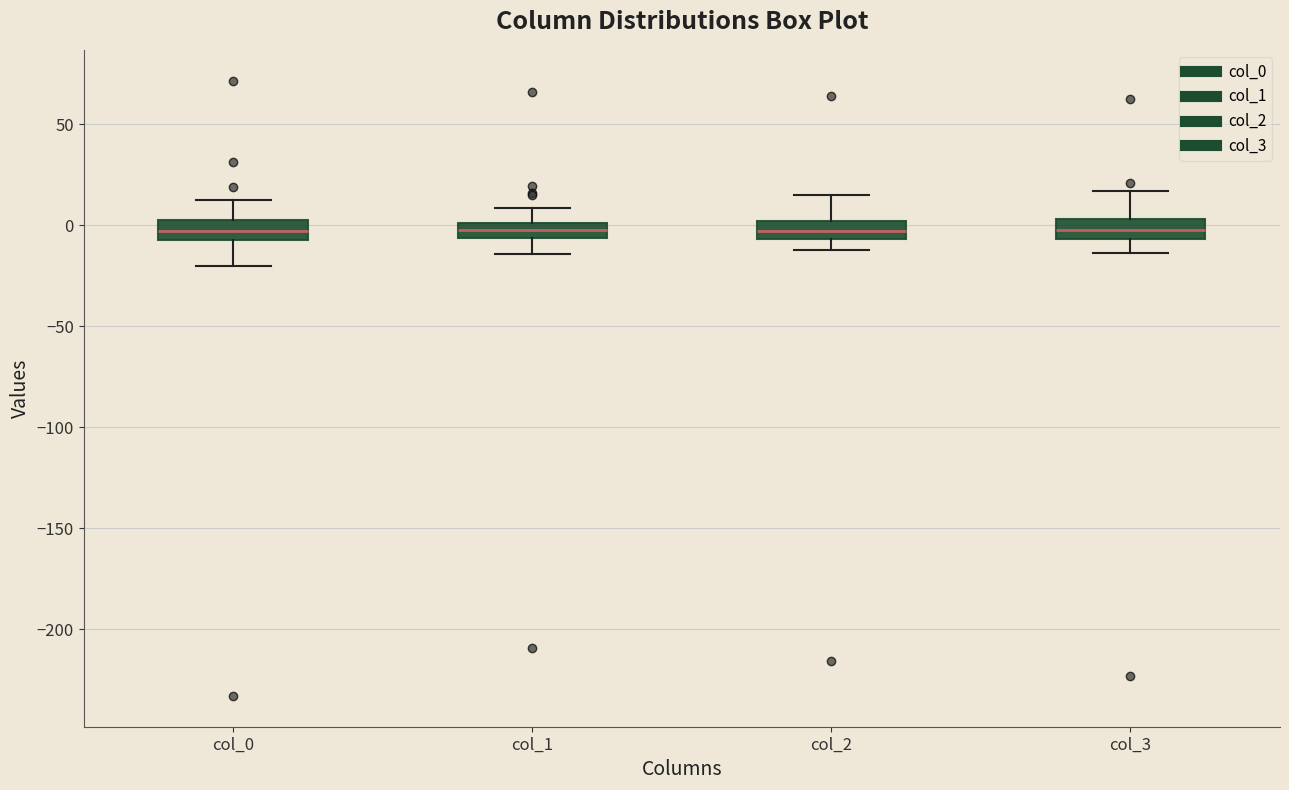

Where does the upper whisker of the box for col_2 end on the y-axis? The values are not printed on the chart, so give them approximately, as read against the axis.

15